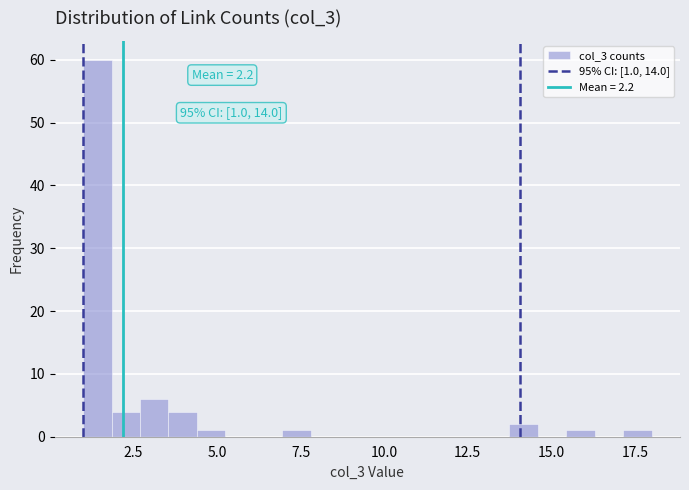

Around what value on the x-axis is the tallest bar? Give the approximate position of its centre, as read against the axis.

1.5